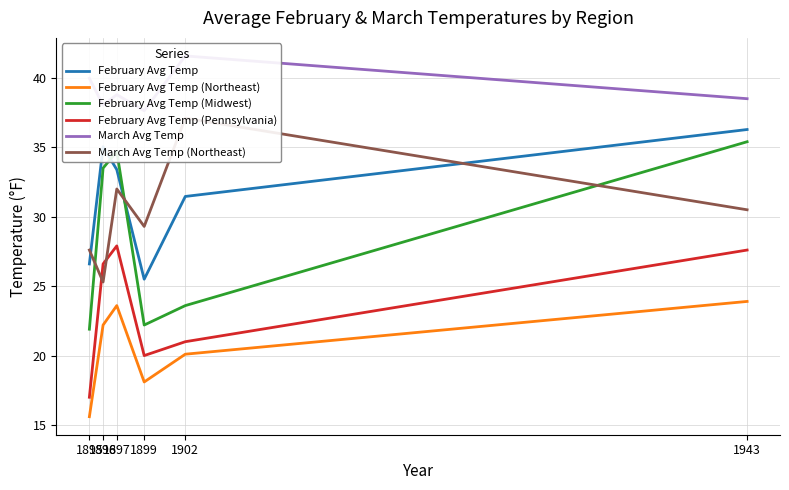

How many lines are shown in the chart?

6